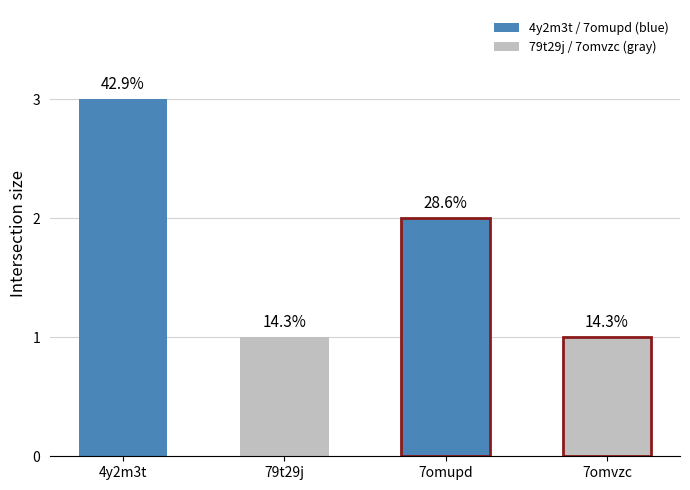

What is the average value?

2